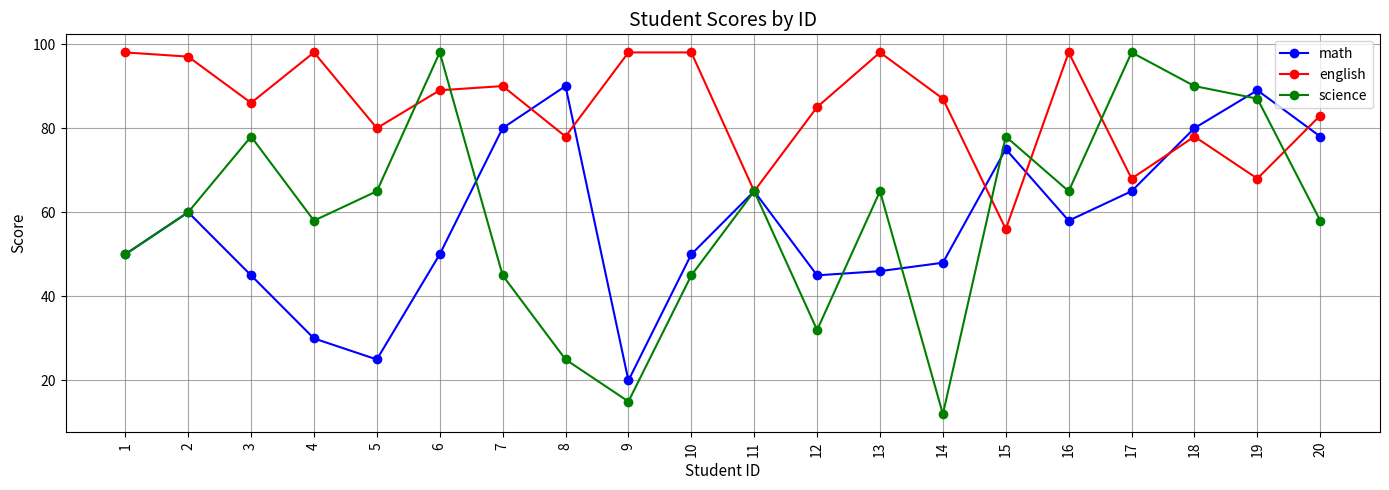

Is it true that science equals 25 at 8?

True